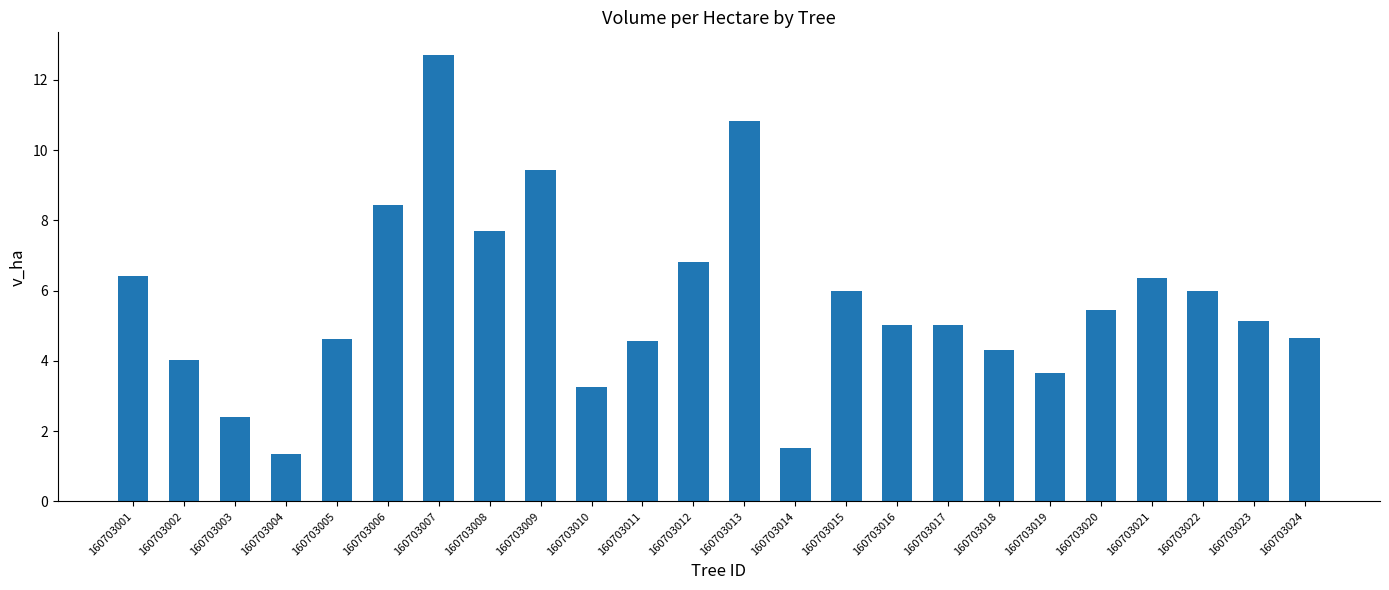

What is the sum of all values?

135.7